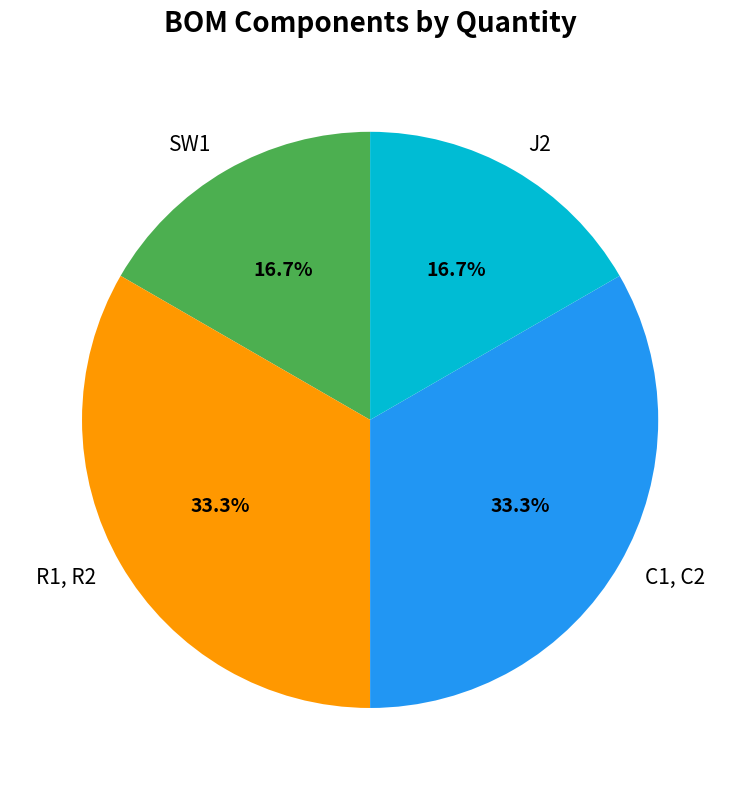

Does any single category account for the majority?

No